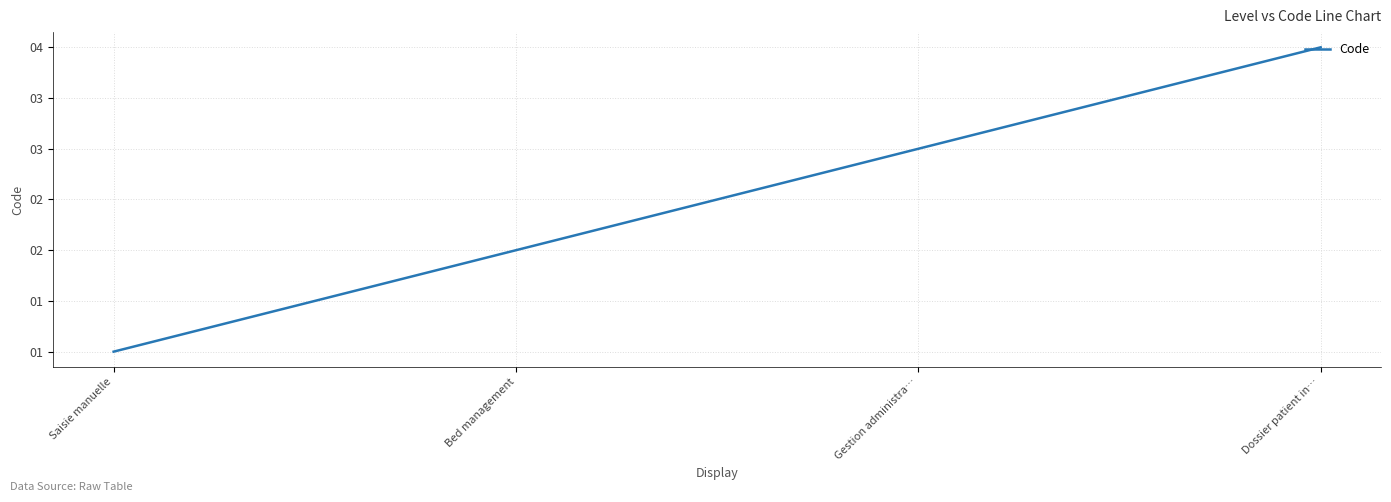

True or false: there are more than 2 points higher than both neighbors.

False